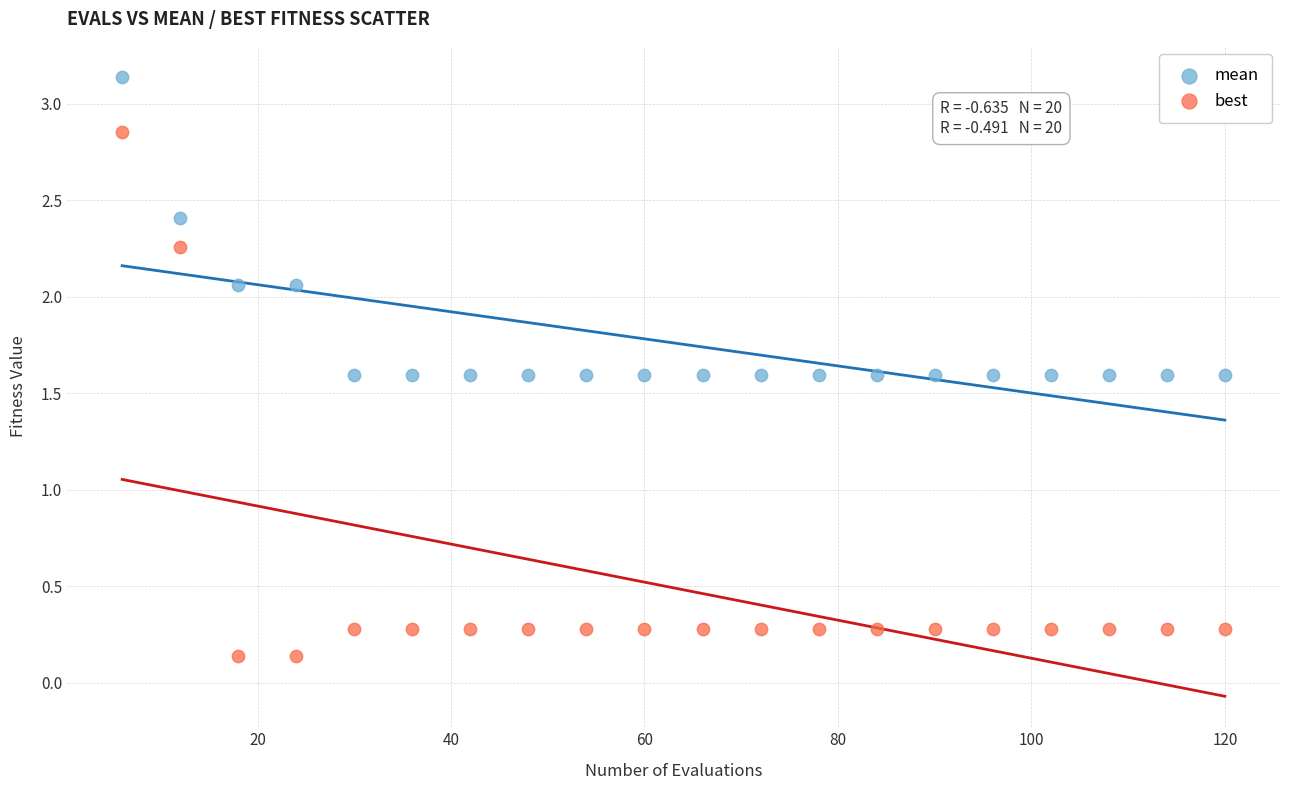

Which series has the widest spread of Y values?

best